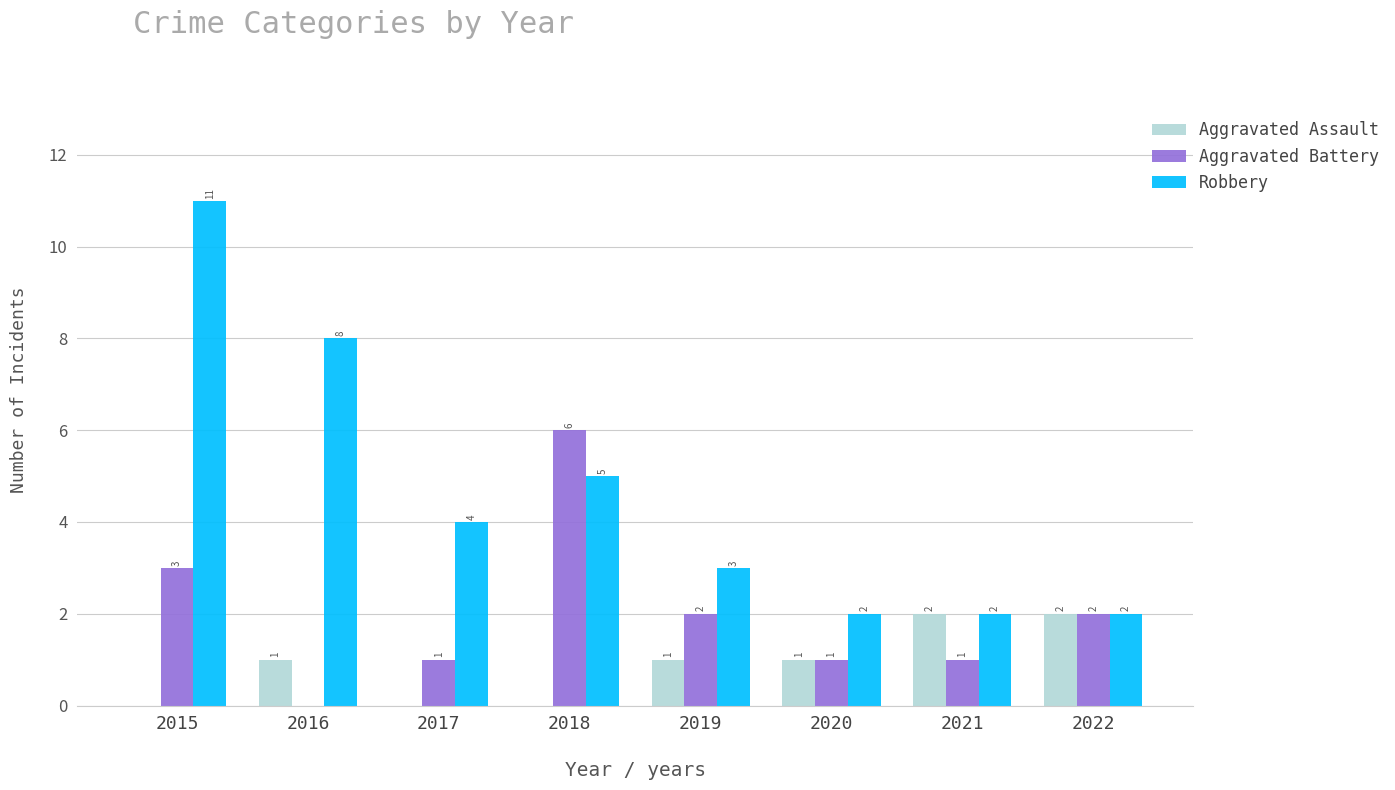

How many distinct data groups are displayed?

3